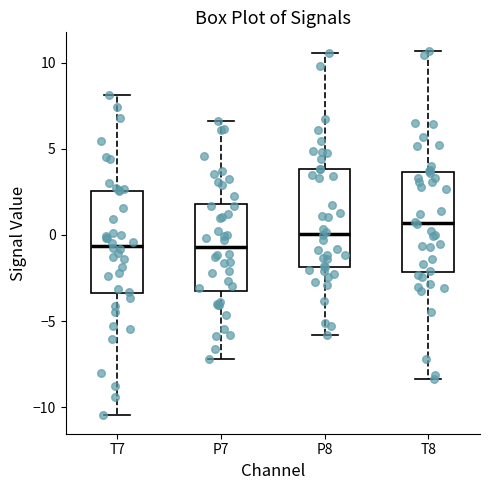

Reading left to right, read every box against the y-axis: the position of its median line, the range the box covers, and the ends of its whiskers. The values are not printed on the chart, so give them approximately, as read against the axis.

T7: median -0.5, box -3.5 to 2.5, whiskers -10.5 to 8.0
P7: median -0.5, box -3.5 to 2.0, whiskers -7.0 to 6.5
P8: median 0.0, box -2.0 to 4.0, whiskers -6.0 to 10.5
T8: median 0.5, box -2.0 to 3.5, whiskers -8.5 to 10.5